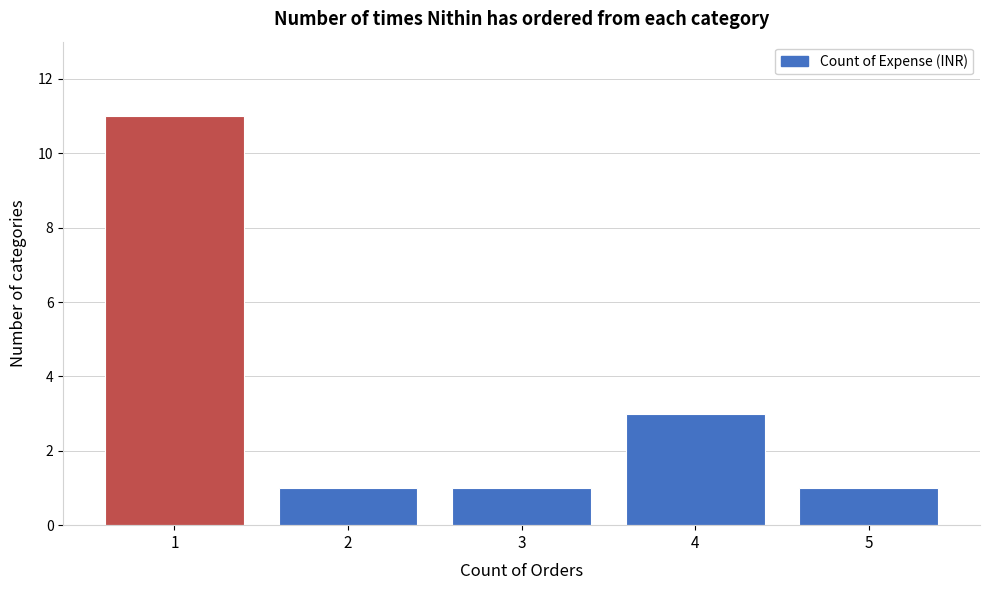

Reading left to right, what are all the values shown in this chart?

1=11	2=1	3=1	4=3	5=1